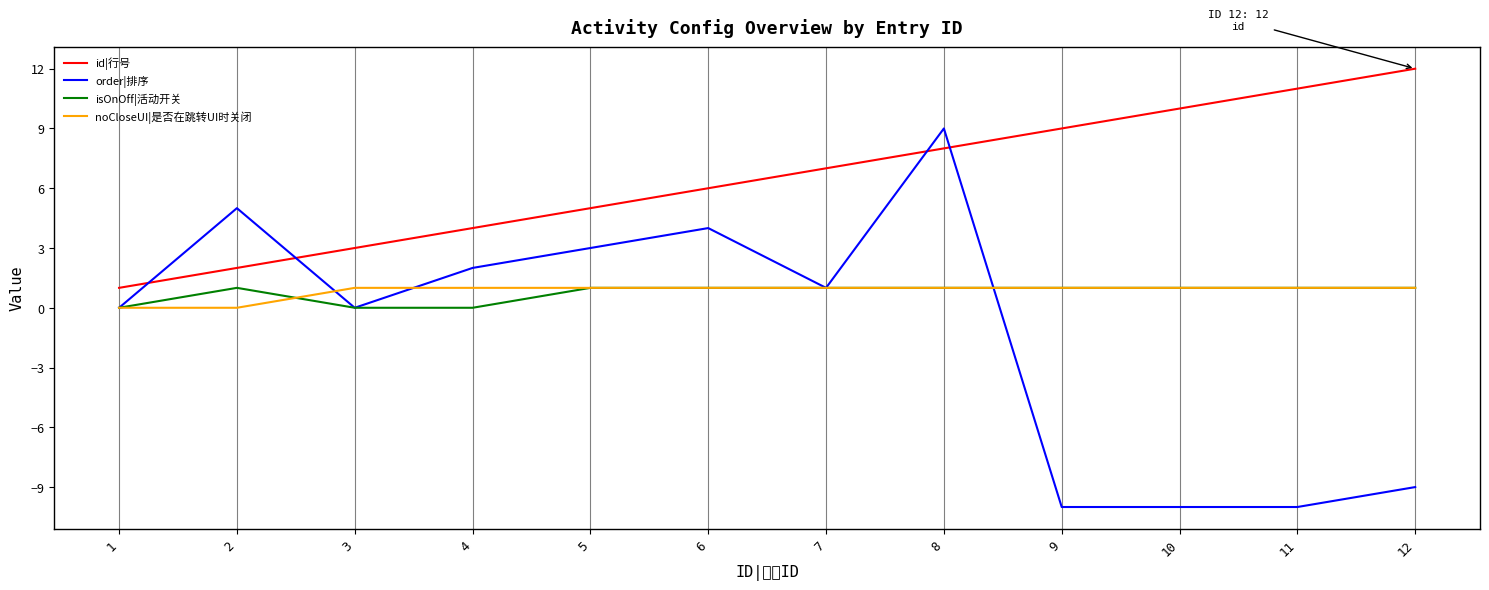

Reading left to right, list all the values displayed in this chart.

id|行号: 1	2	3	4	5	6	7	8	9	10	11	12
order|排序: 0	5	0	2	3	4	1	9	-10	-10	-10	-9
isOnOff|活动开关: 0	1	0	0	1	1	1	1	1	1	1	1
noCloseUI|是否在跳转UI时关闭: 0	0	1	1	1	1	1	1	1	1	1	1